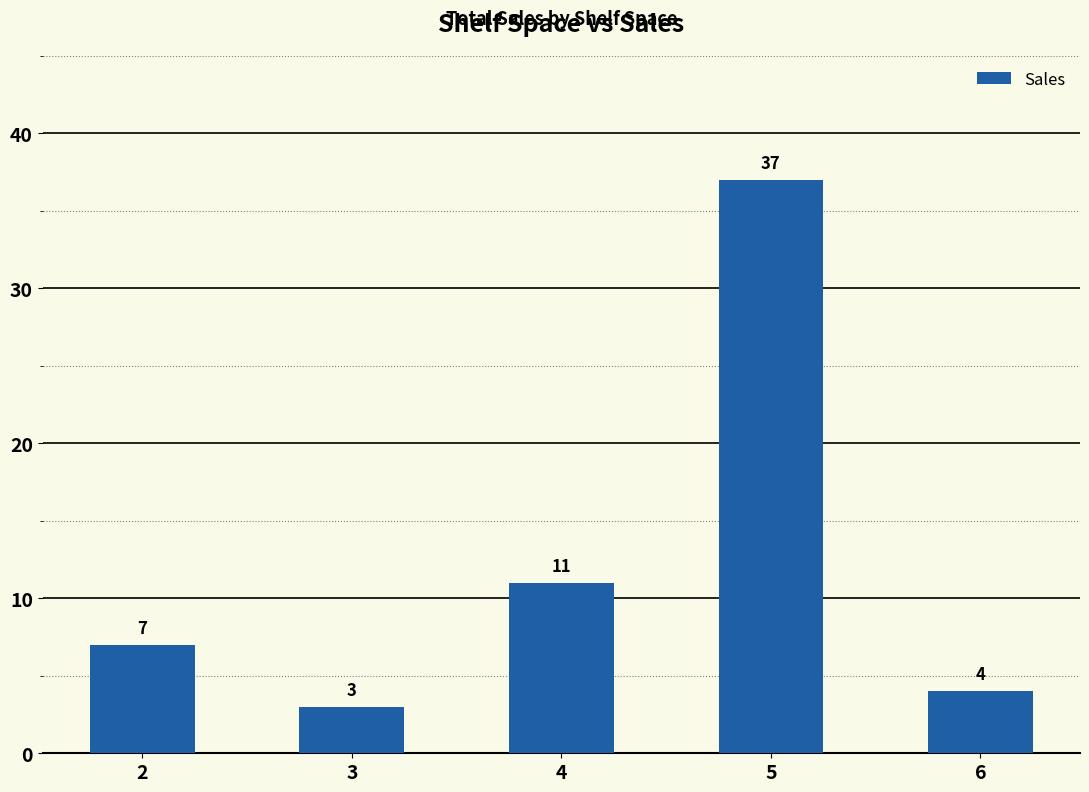

Reading left to right, what are all the values shown in this chart?

2=7	3=3	4=11	5=37	6=4